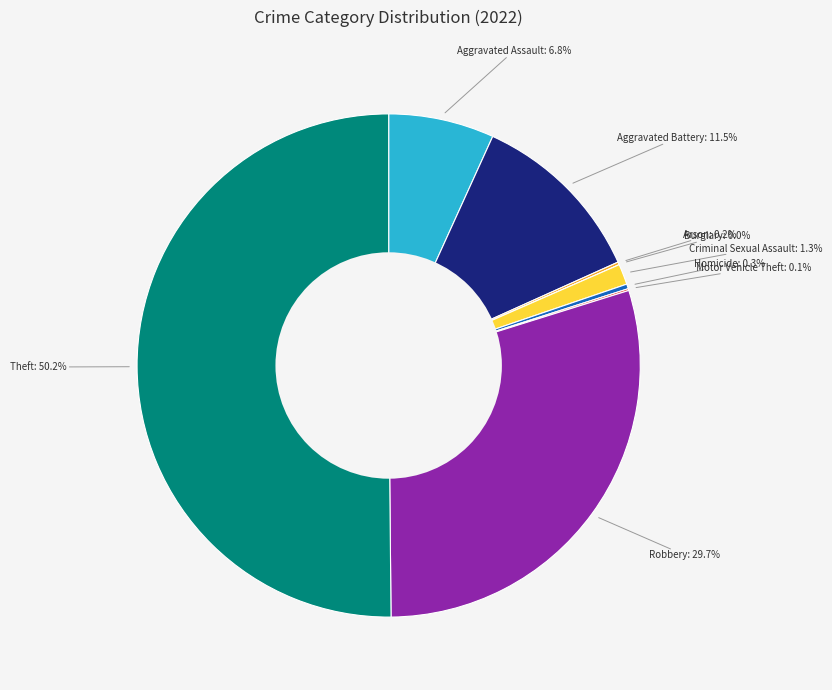

Which slice is the largest?

Theft